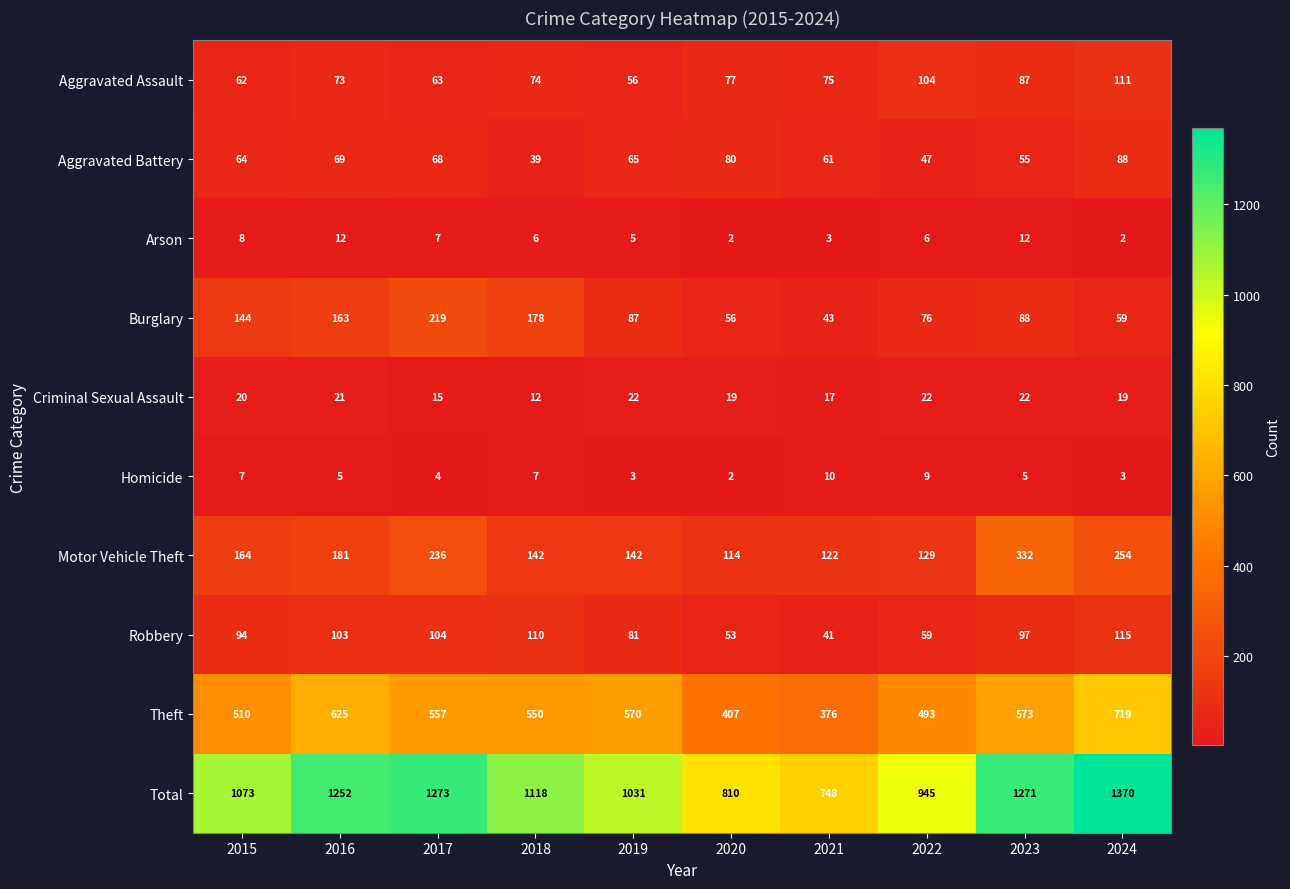

How many data points does each series have?

10